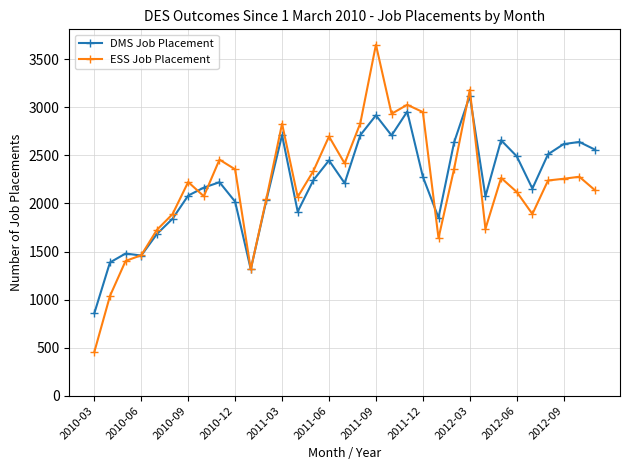

In ESS Job Placement, how many points are higher than both neighbors (excluding endpoints)?

9